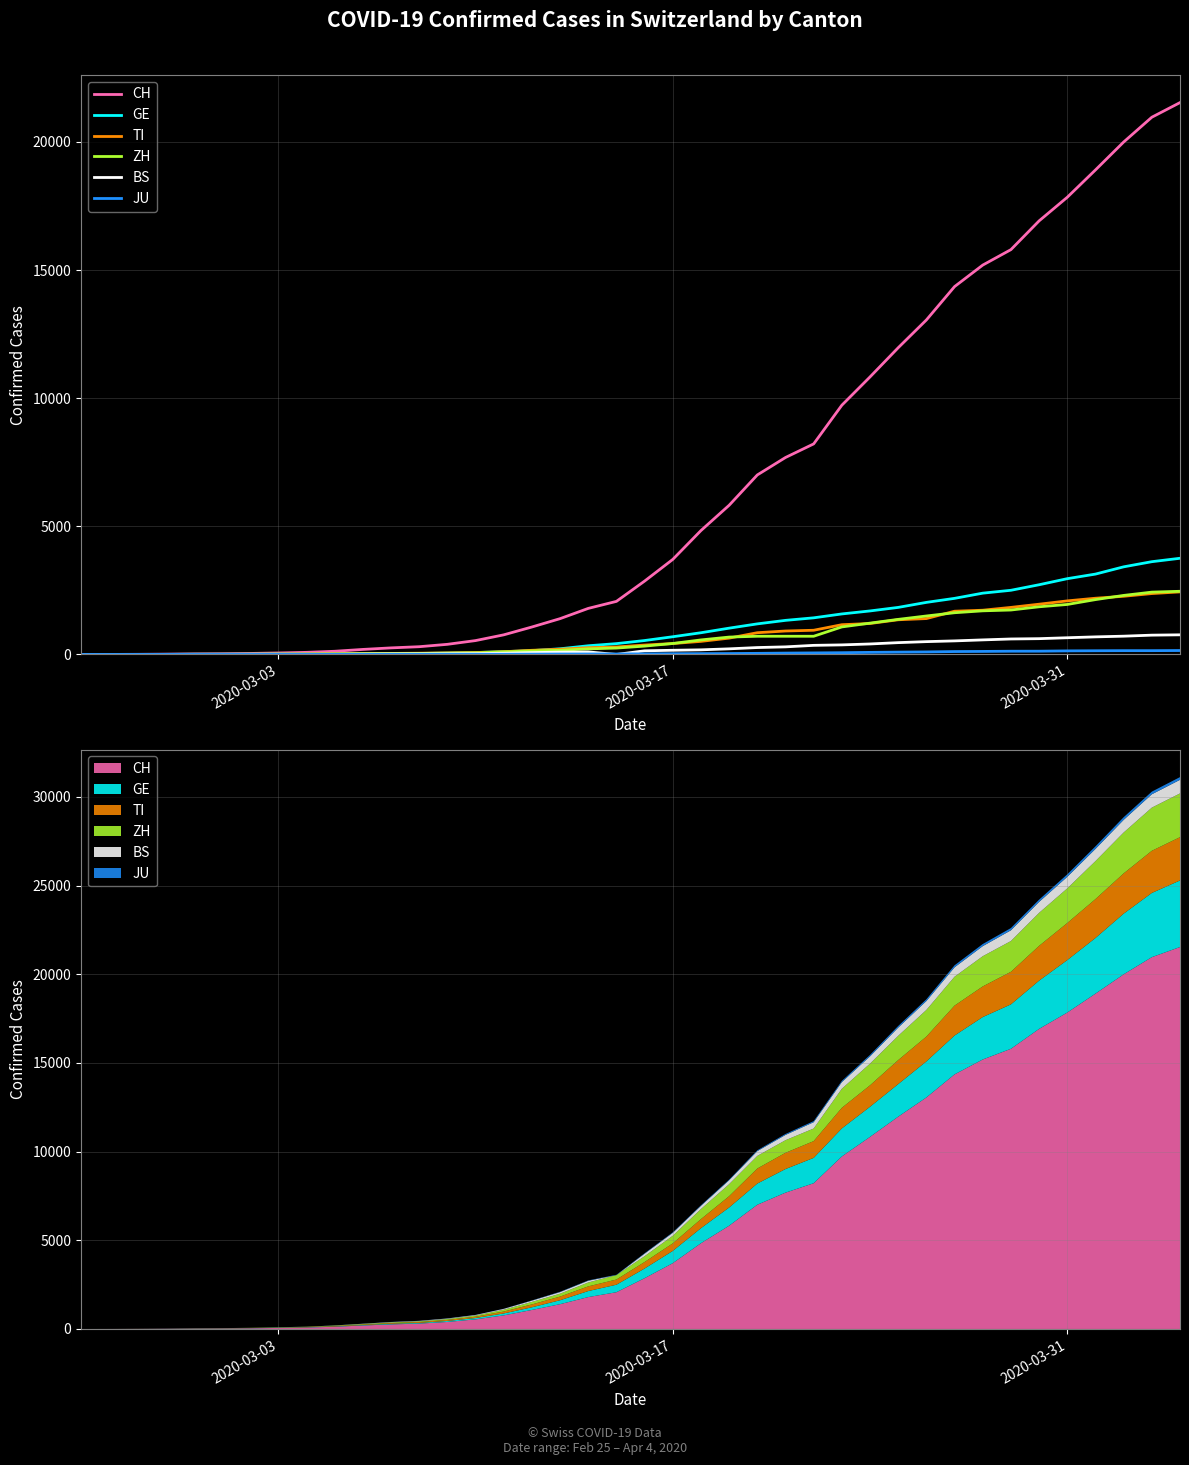

Is this an area chart (filled region under the line)?

No